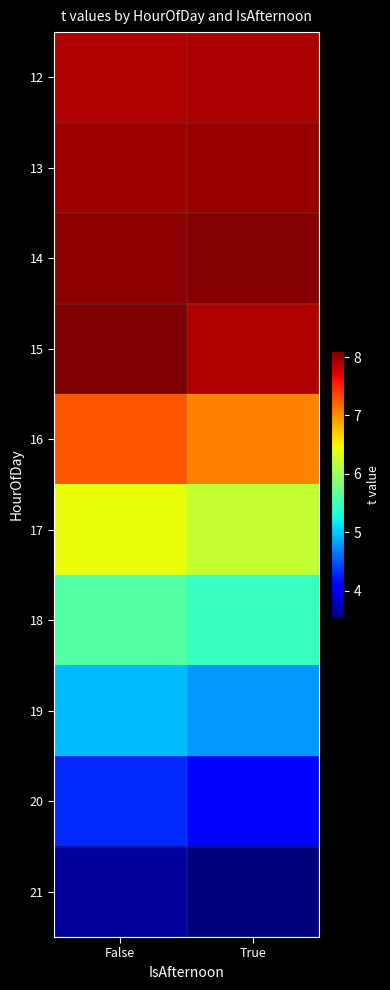

What is the total value across all series at False?

64.2